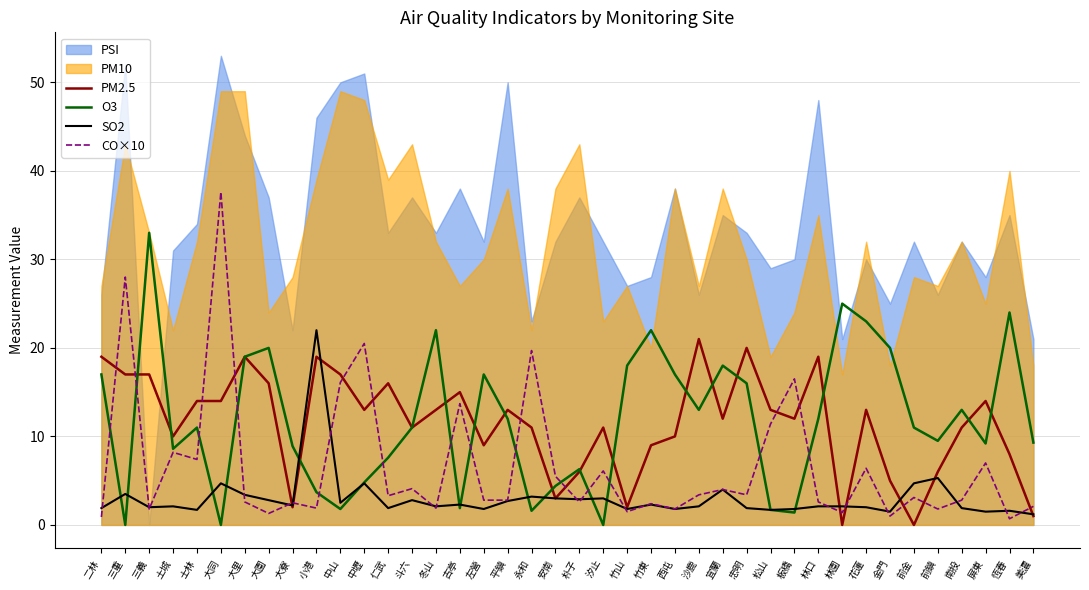

At which category does the chart reach its peak across all series?

大同